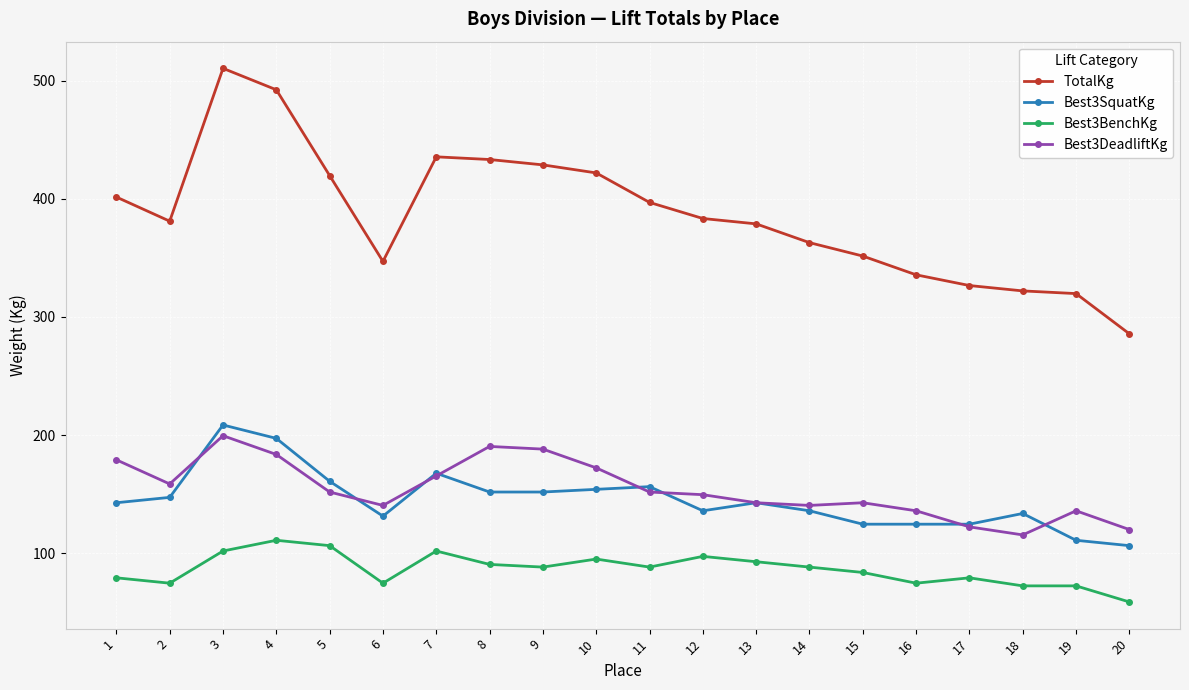

What is the spread (max minus min) of values at 17?

247.2